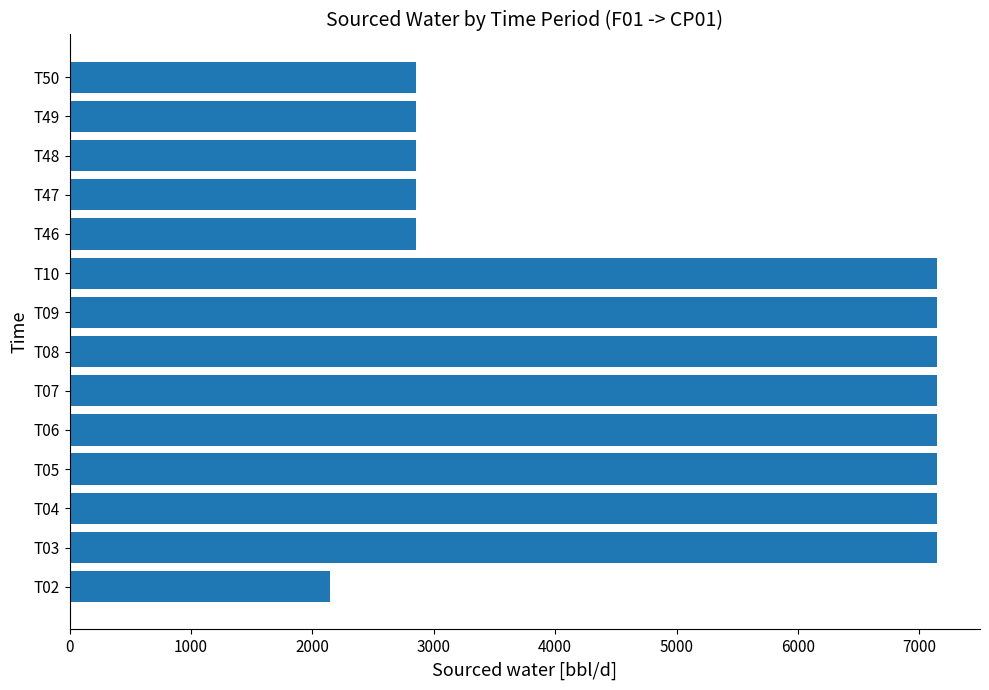

What is the sum of all values?

73571.4